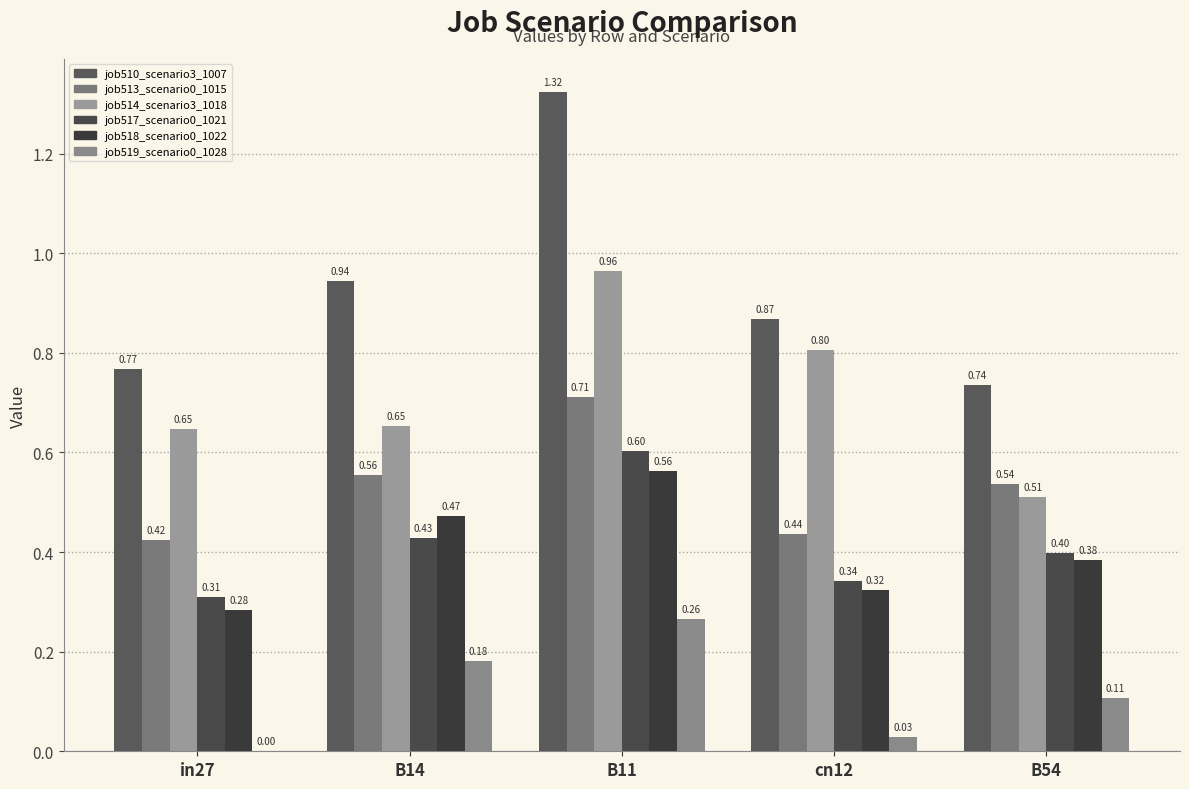

The job518_scenario0_1022 series shows 0.6 at B11. True or false?

True